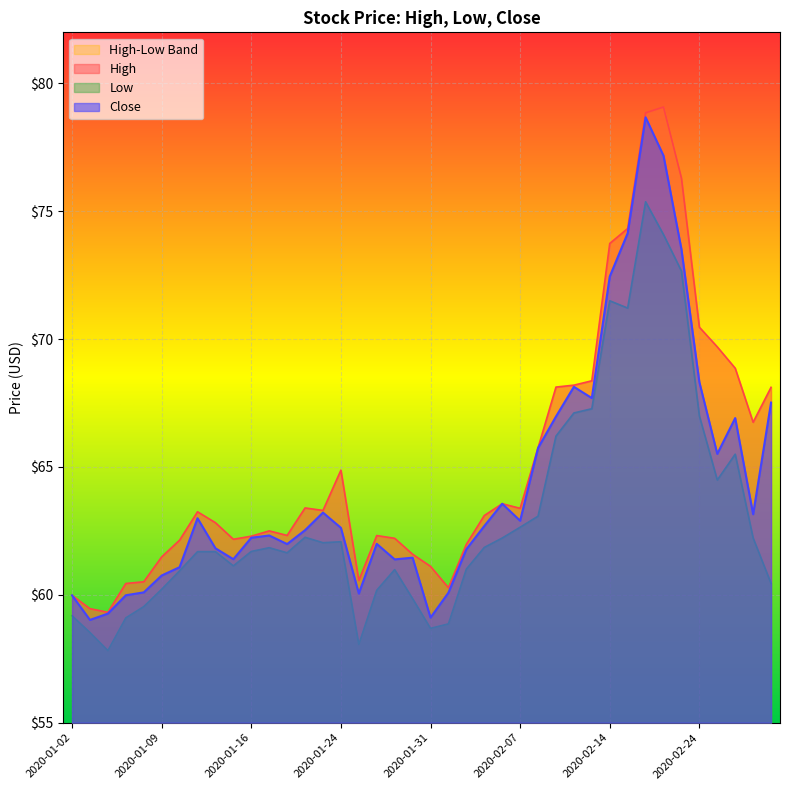

How many interior local peaks does the High series have?

7